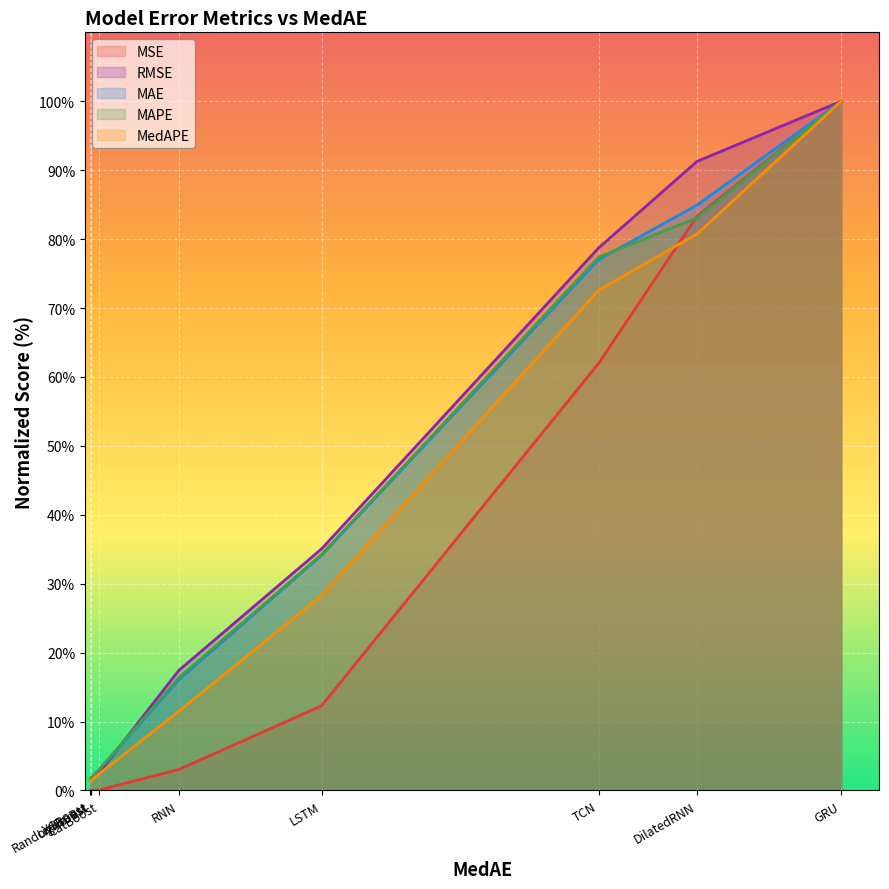

How many intersections are there between MAE and MAPE?

1